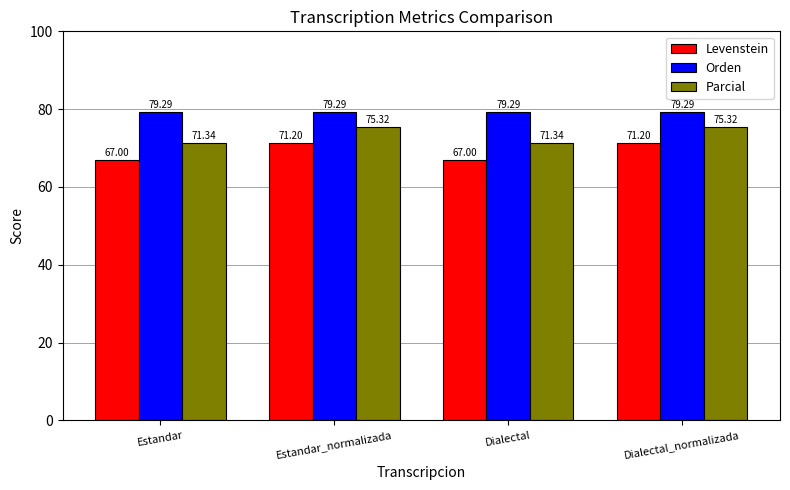

What is the average value of the Orden series?

79.3